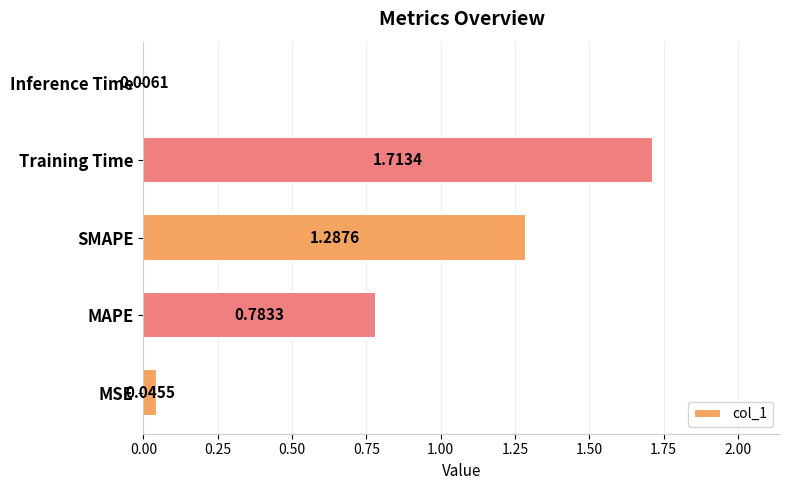

Which category has the highest value across all series?

Training Time